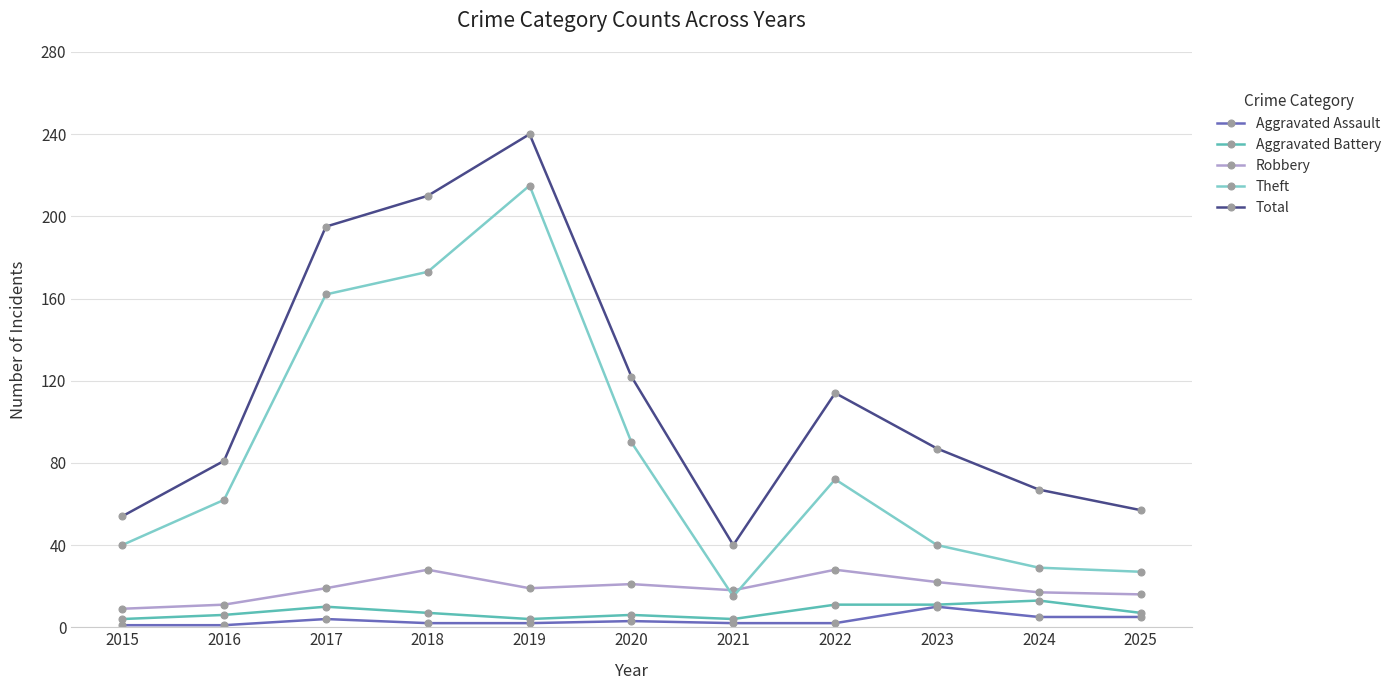

True or false: Theft and Aggravated Assault intersect in this chart.

False